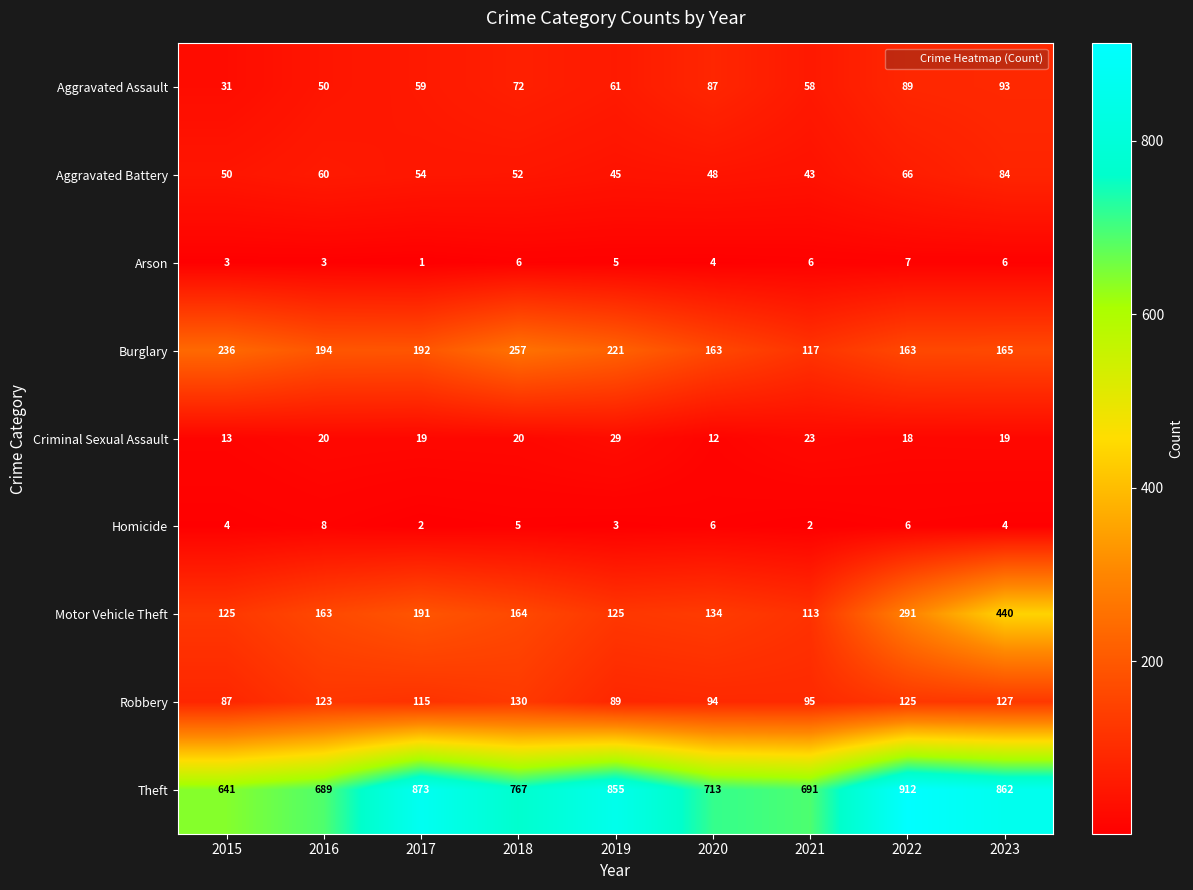

The value of Robbery at 2015 is 152. True or false?

False